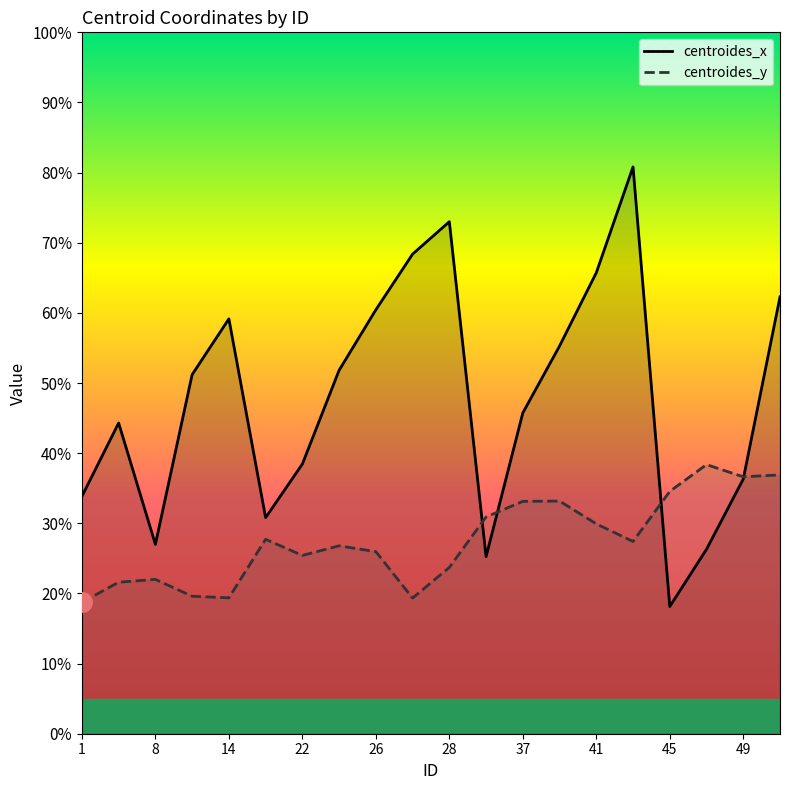

What is the difference between the second highest and second lowest values in the centroides_x series?

47.8